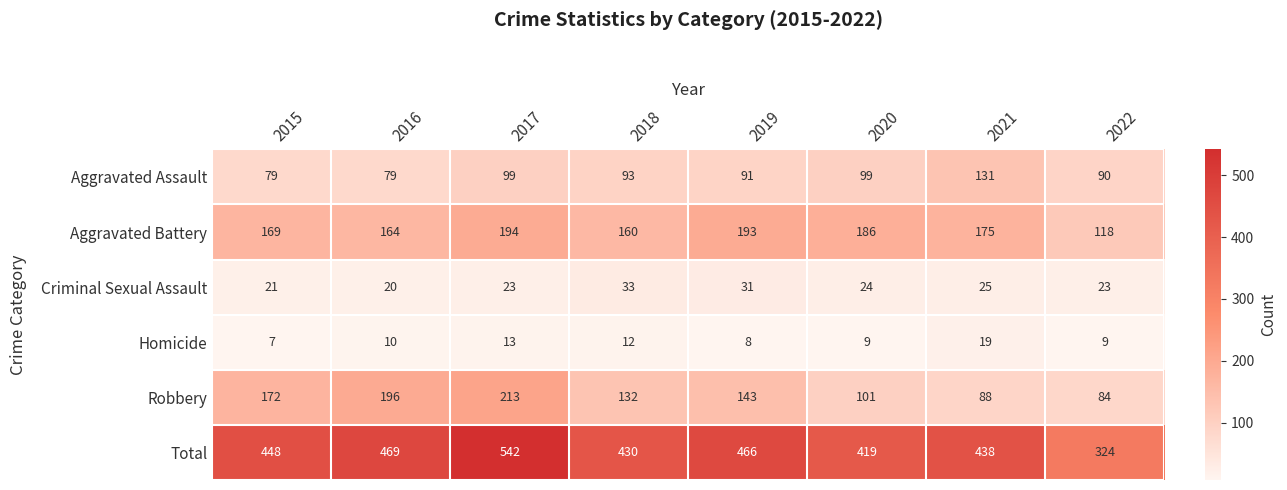

Is it true that Total equals 281 at 2019?

False